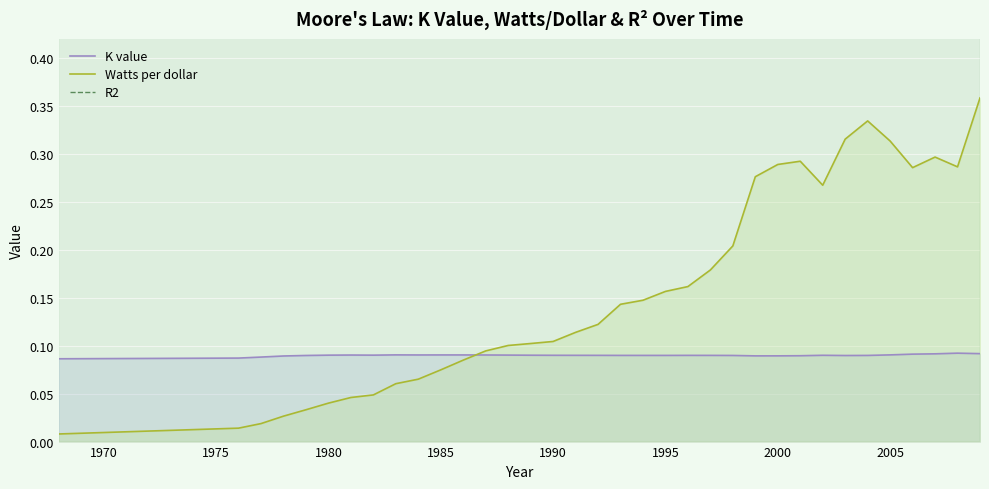

Is the value of Watts per dollar at 23 greater than the value of K value at 29?

Yes